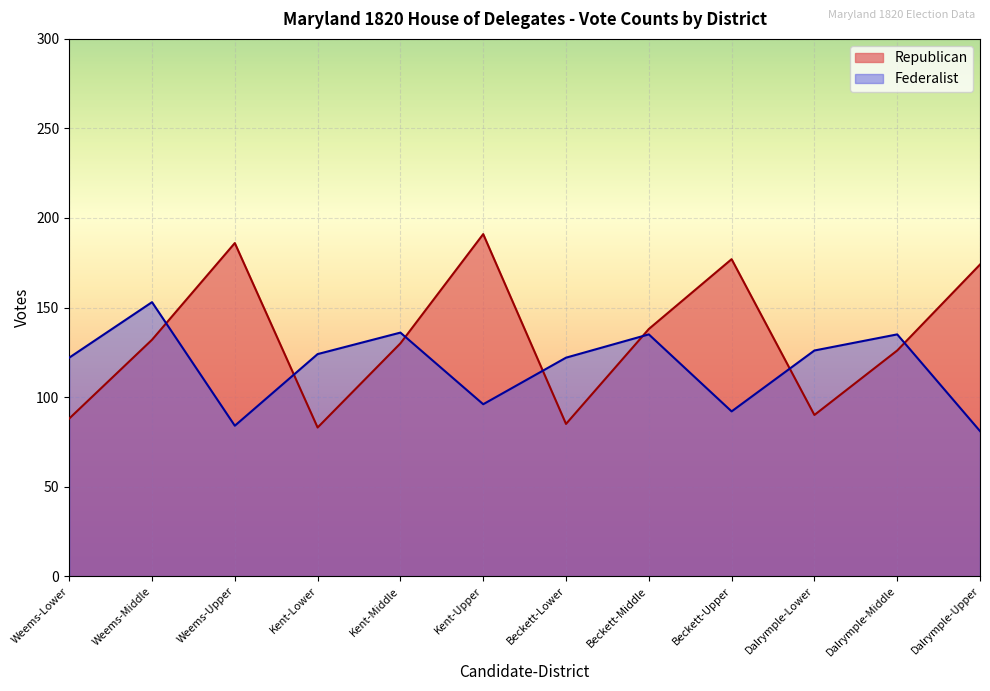

What is the average value of the Federalist series?

117